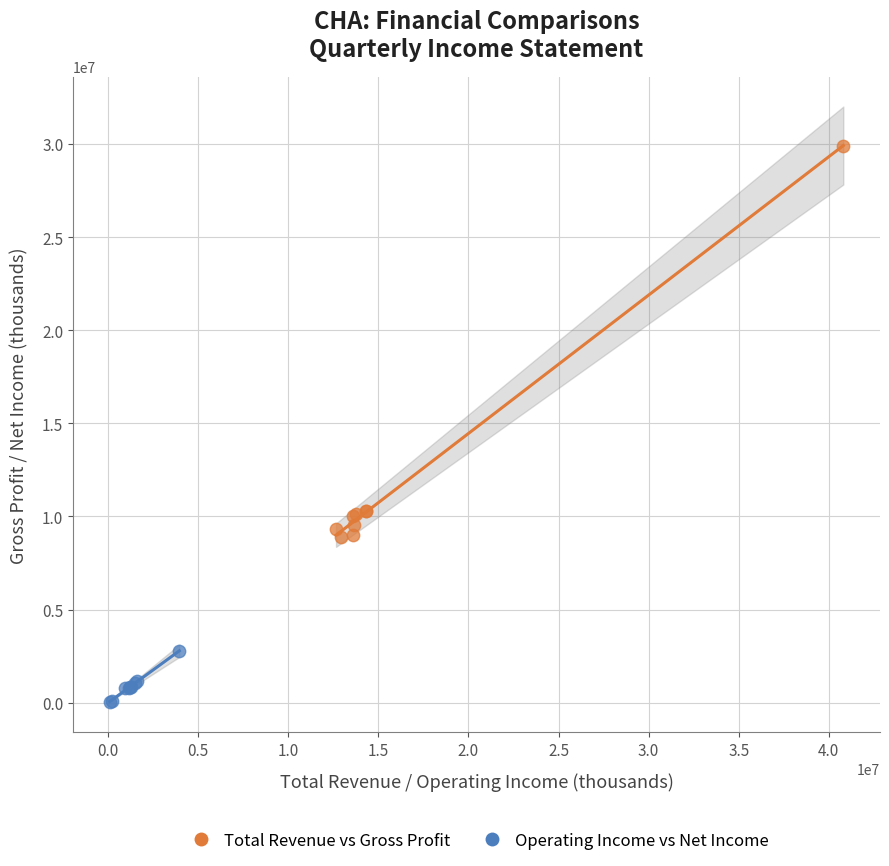

Which series reaches the maximum Y coordinate?

Total Revenue vs Gross Profit